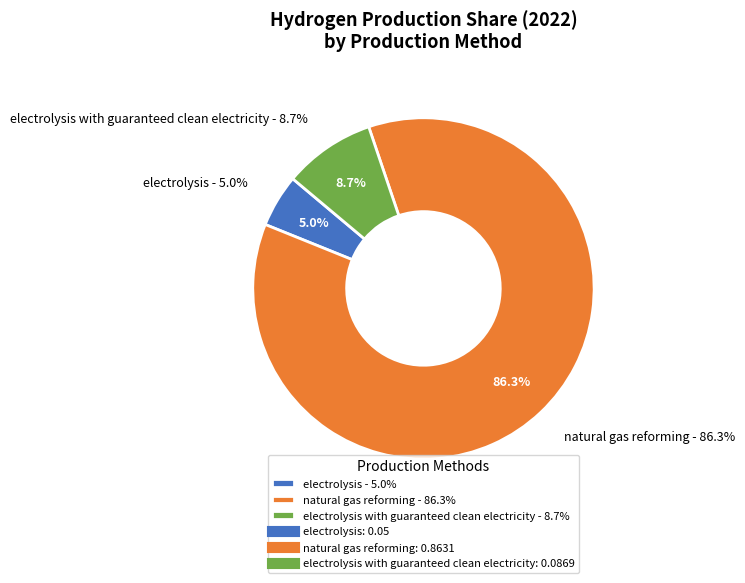

Does natural gas reforming account for over 50% of the chart?

Yes